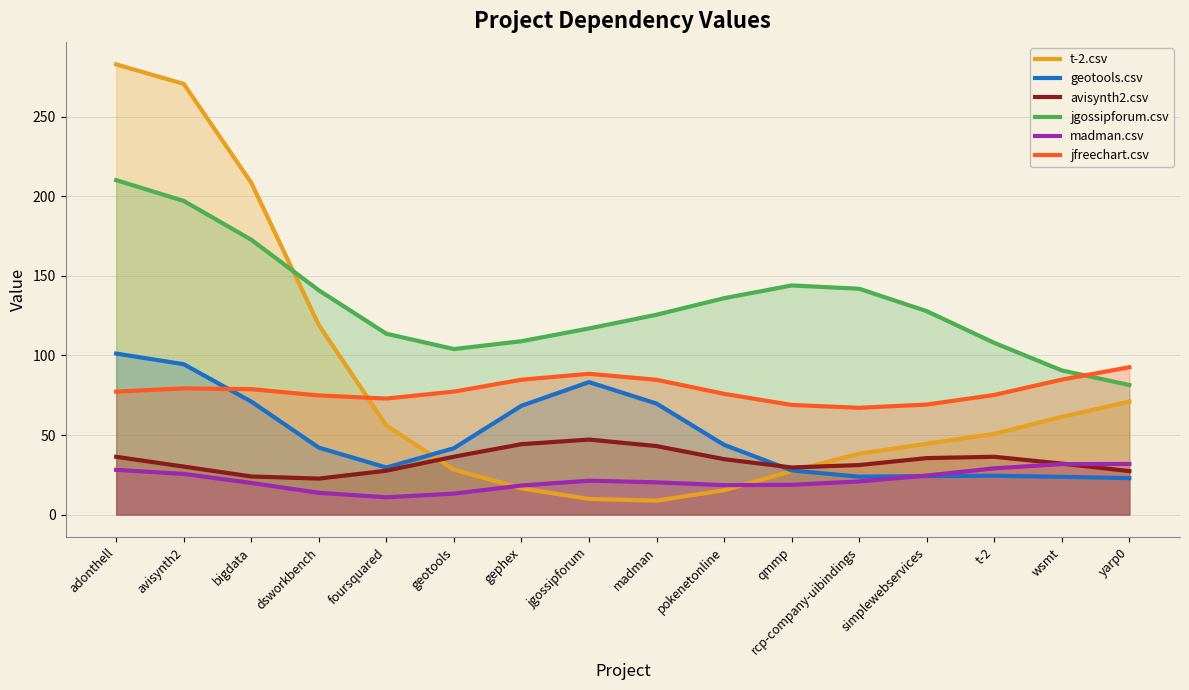

What position from the left is qmmp?

11